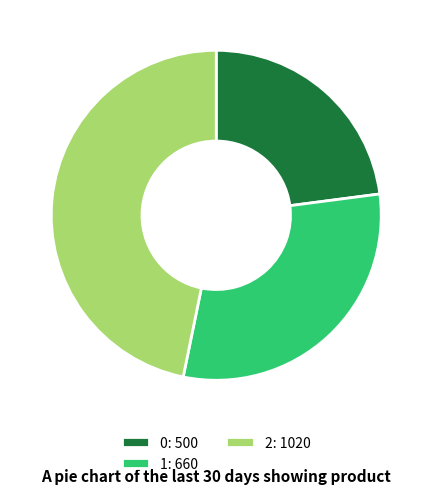

Is it true that 0 is 23% of the pie?

True